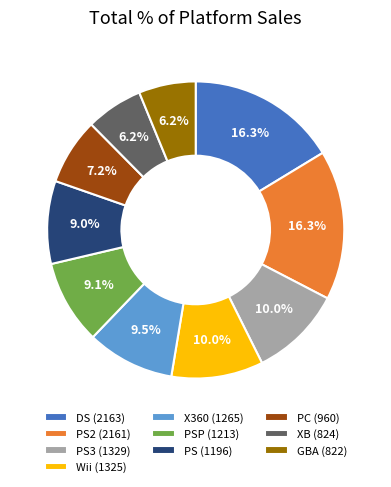

Between X360 (1265) and XB (824), which is larger?

X360 (1265)